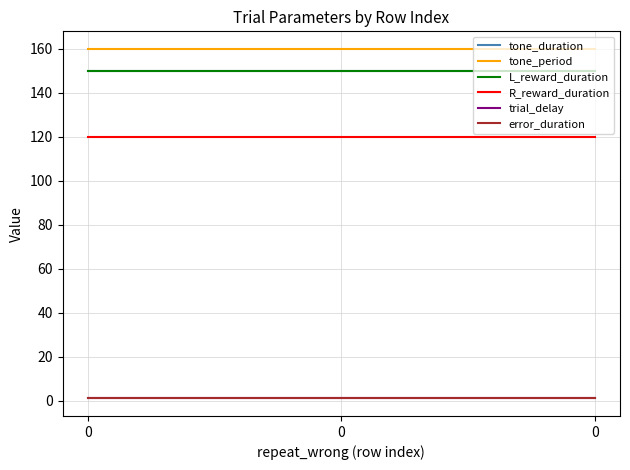

True or false: L_reward_duration has a value of 60 at 0.

False